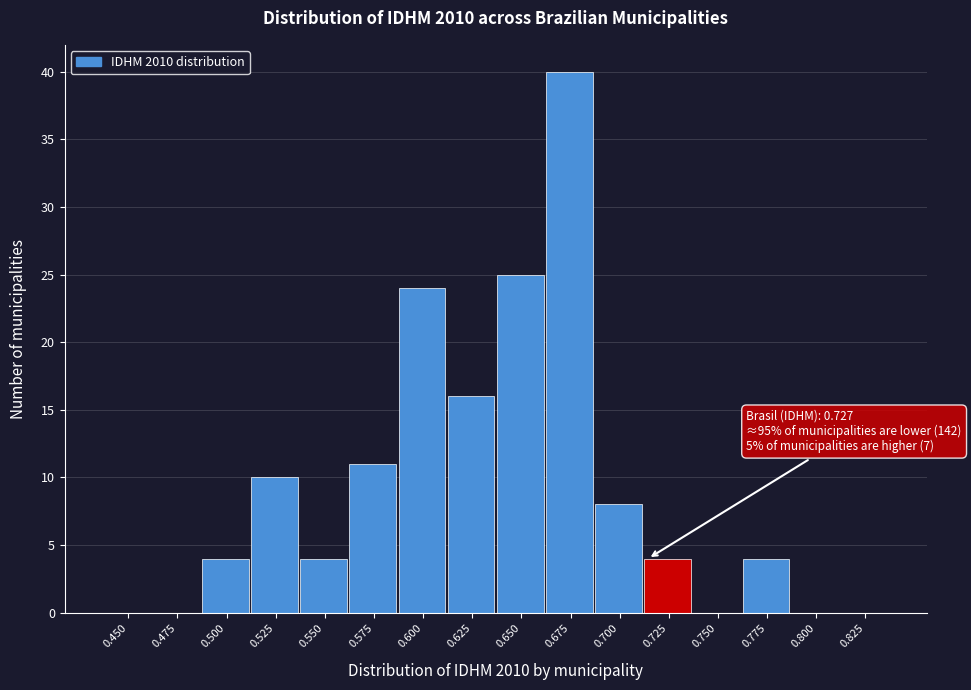

Reading left to right, extract all data points from this chart.

0.450=0	0.475=0	0.500=4	0.525=10	0.550=4	0.575=11	0.600=24	0.625=16	0.650=25	0.675=40	0.700=8	0.725=4	0.750=0	0.775=4	0.800=0	0.825=0